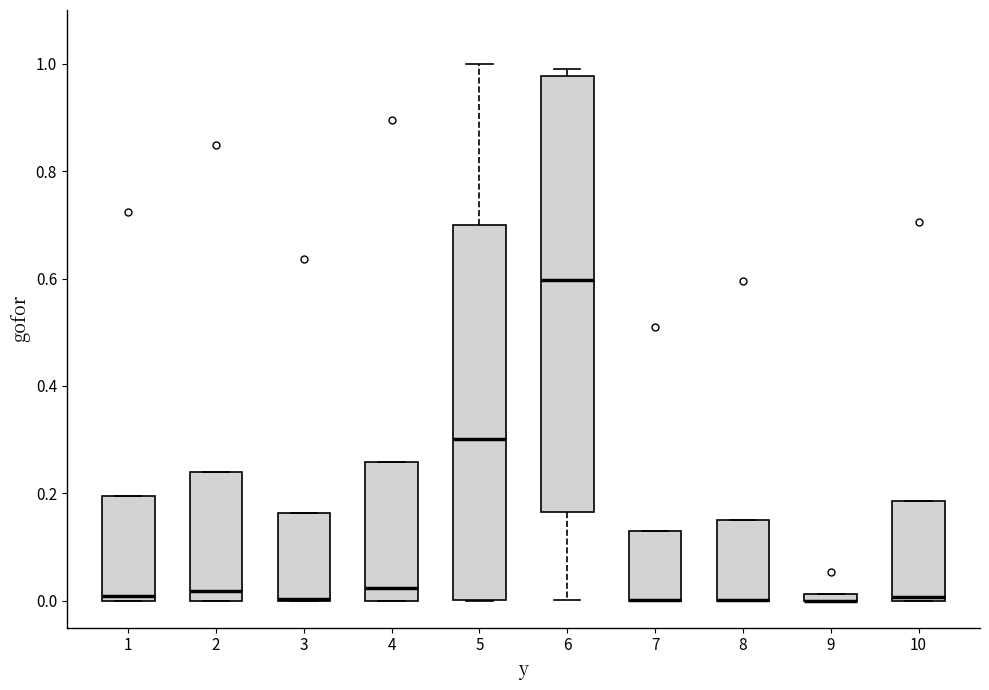

Where is the lower edge of the box at x = 5 on the y-axis? The values are not printed on the chart, so give them approximately, as read against the axis.

0.00